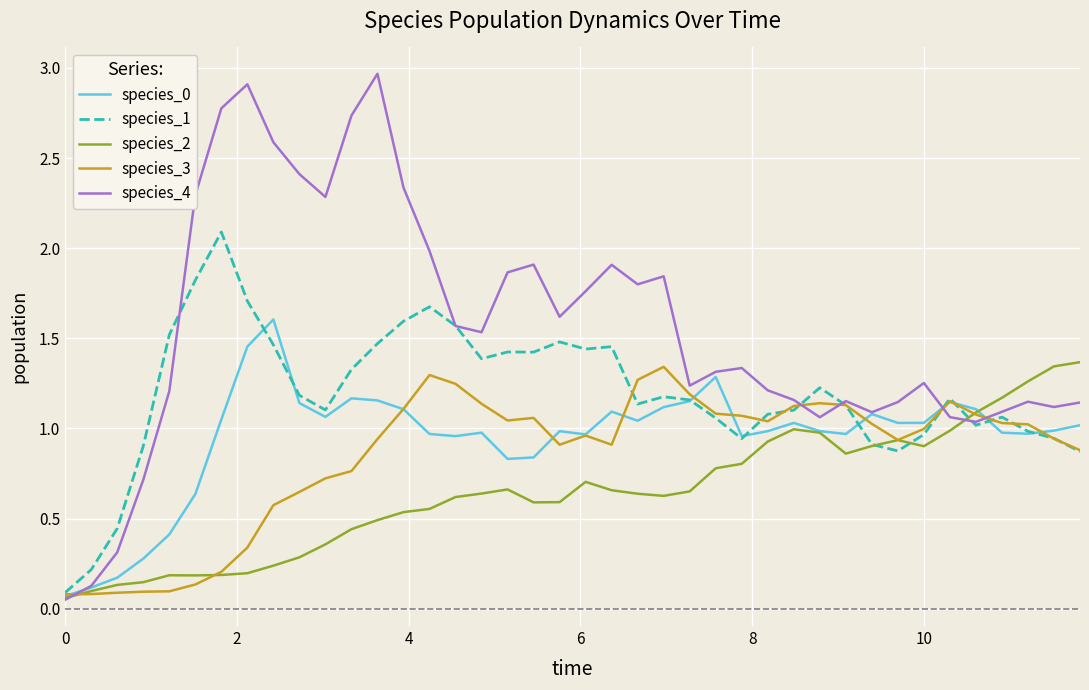

Does the chart have visible grid lines?

Yes